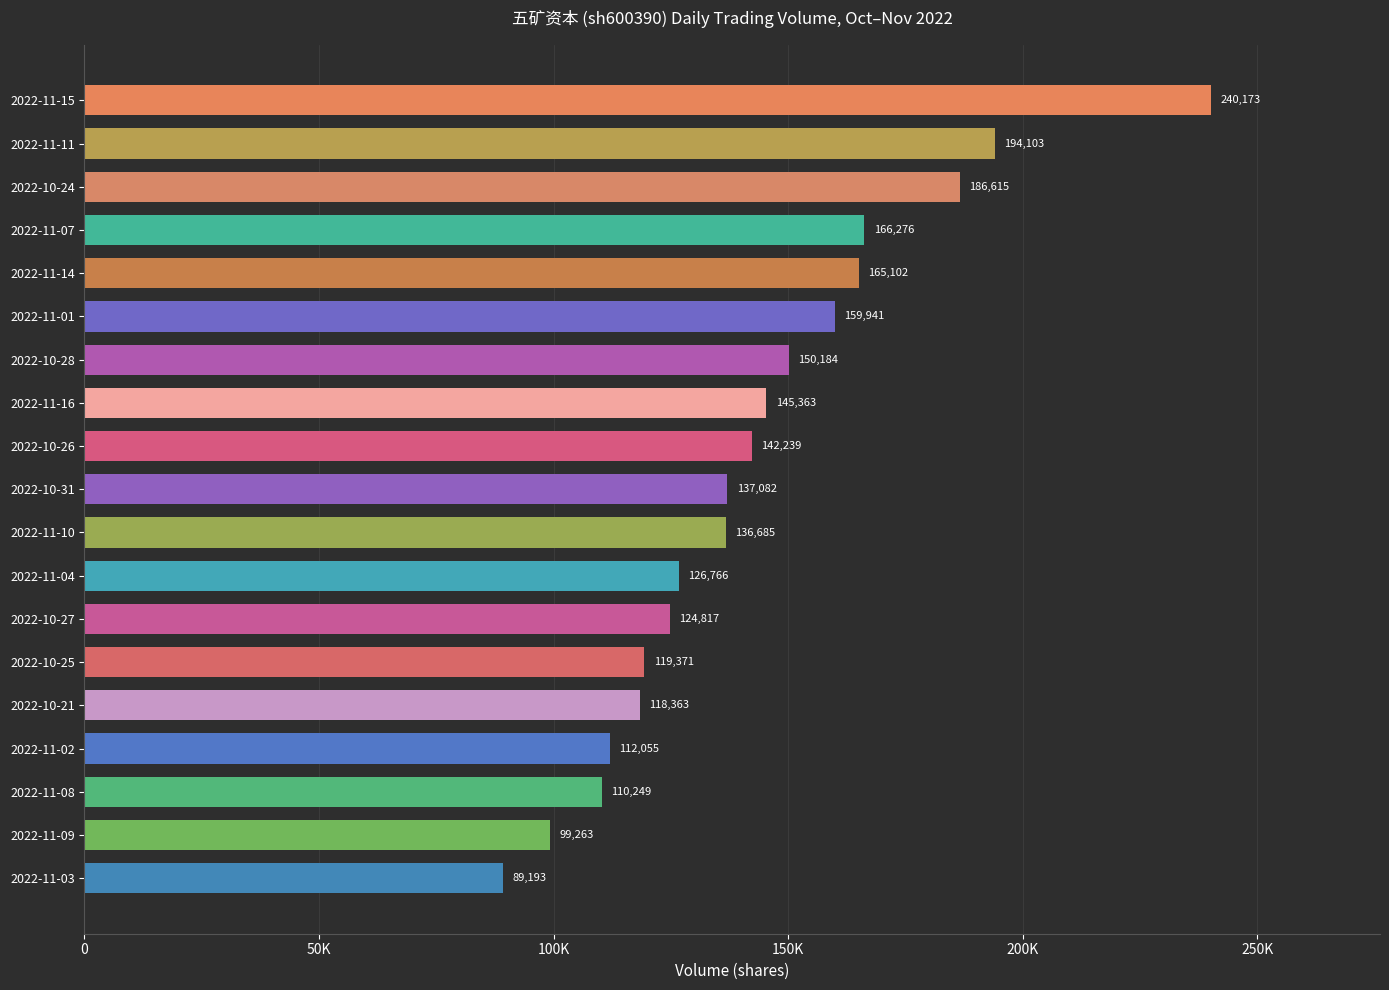

Rank the categories by value from highest to lowest.

2022-11-15, 2022-11-11, 2022-10-24, 2022-11-07, 2022-11-14, 2022-11-01, 2022-10-28, 2022-11-16, 2022-10-26, 2022-10-31, 2022-11-10, 2022-11-04, 2022-10-27, 2022-10-25, 2022-10-21, 2022-11-02, 2022-11-08, 2022-11-09, 2022-11-03